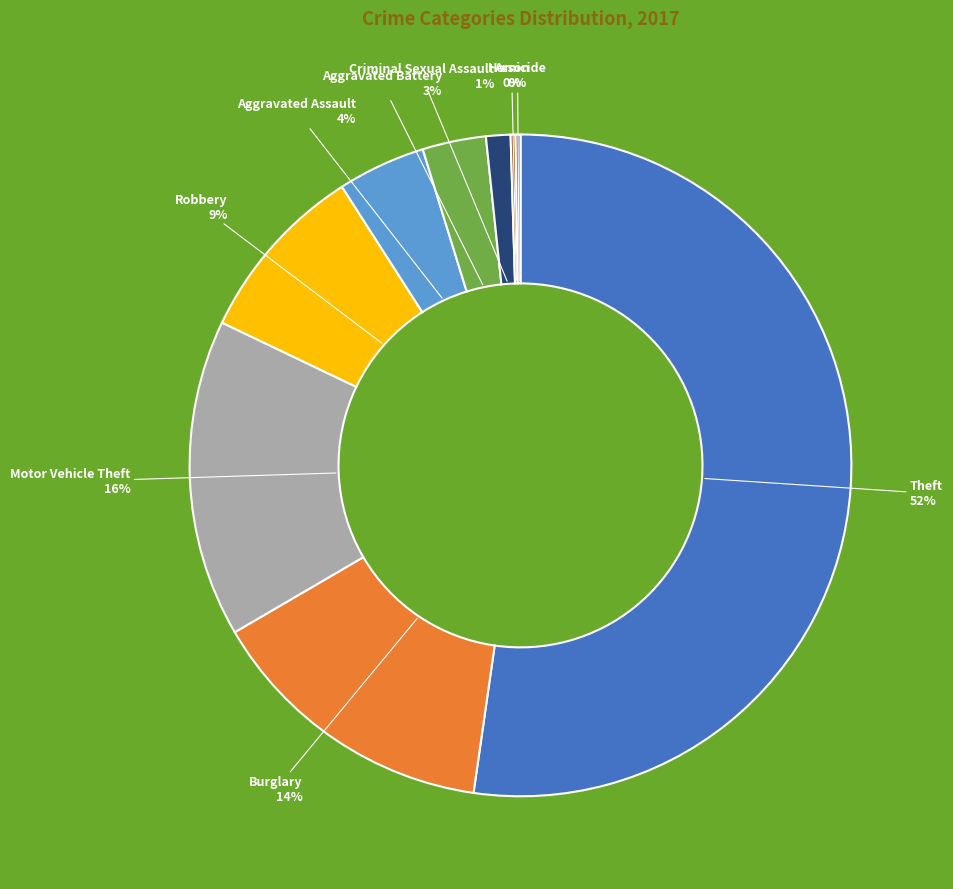

To the nearest percent, what is the average slice percentage?

11%